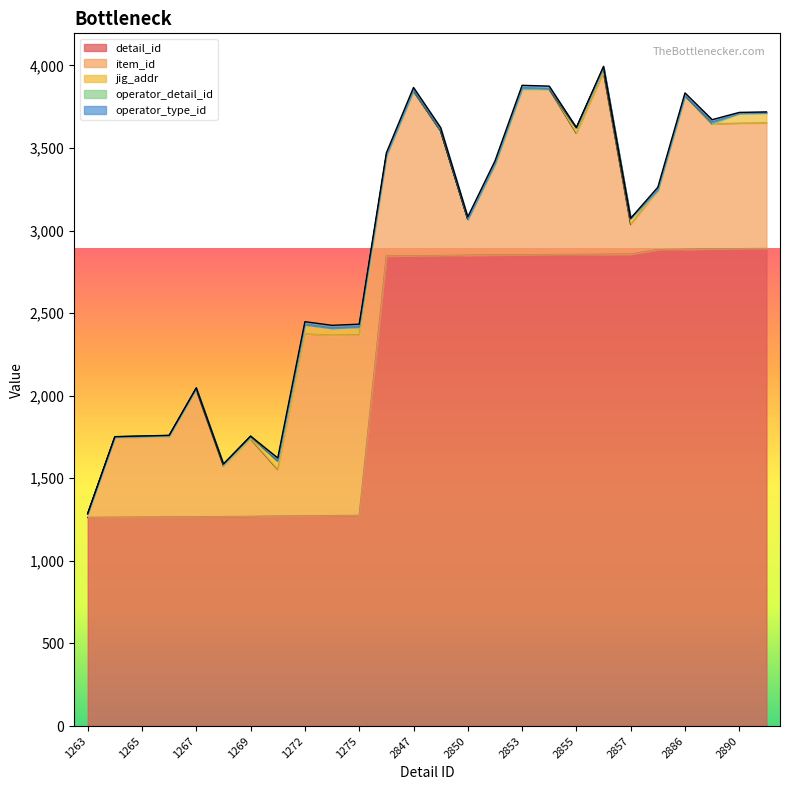

At which label is operator_detail_id closest to 5?

2884